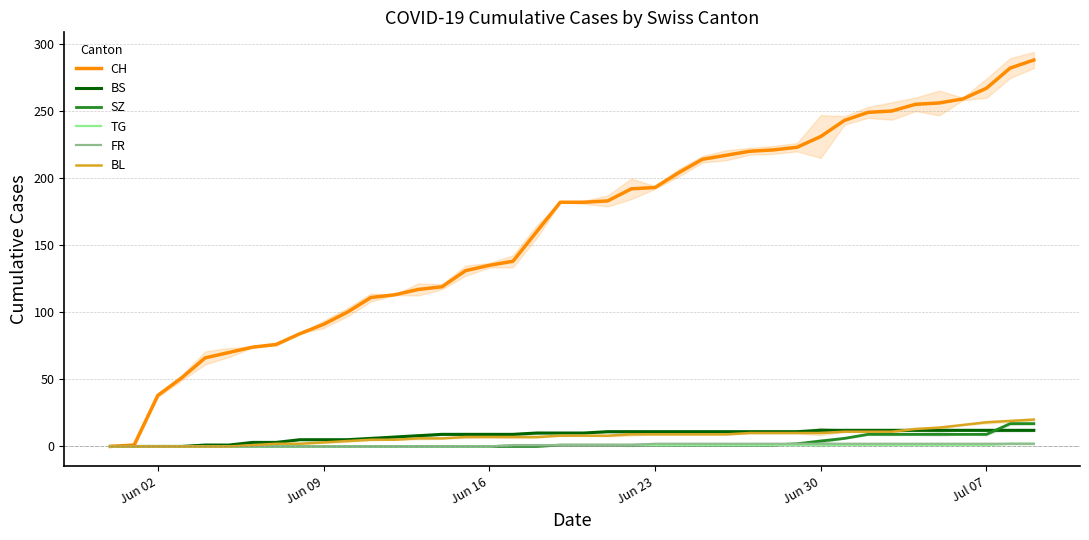

What is the highest value of the CH series?

288